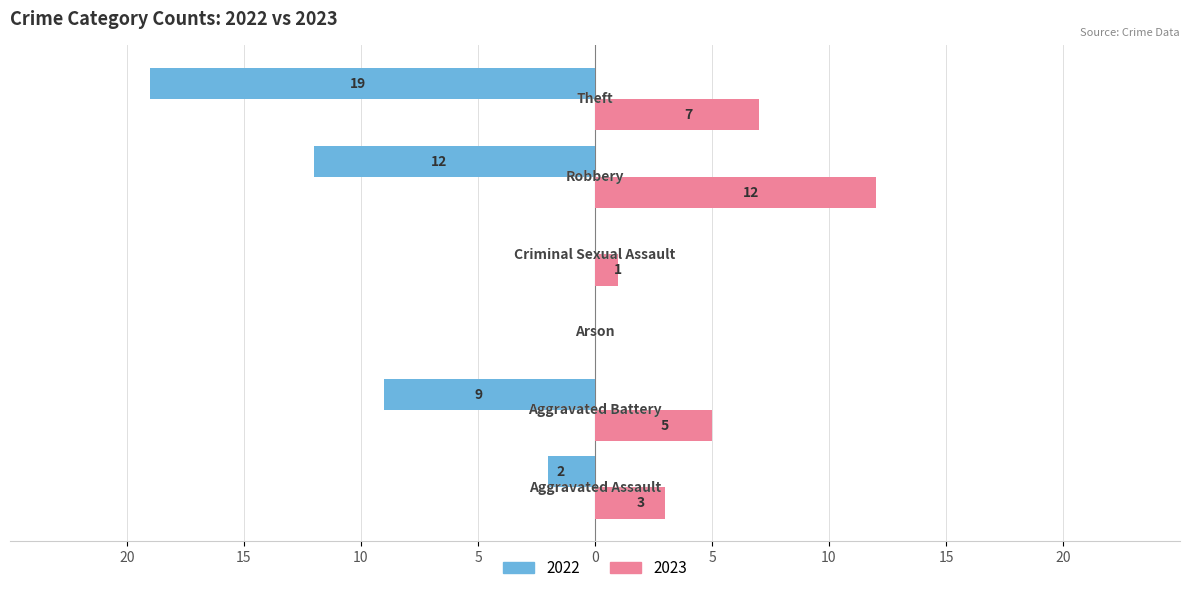

What are all the series names shown in the legend?

2022, 2023